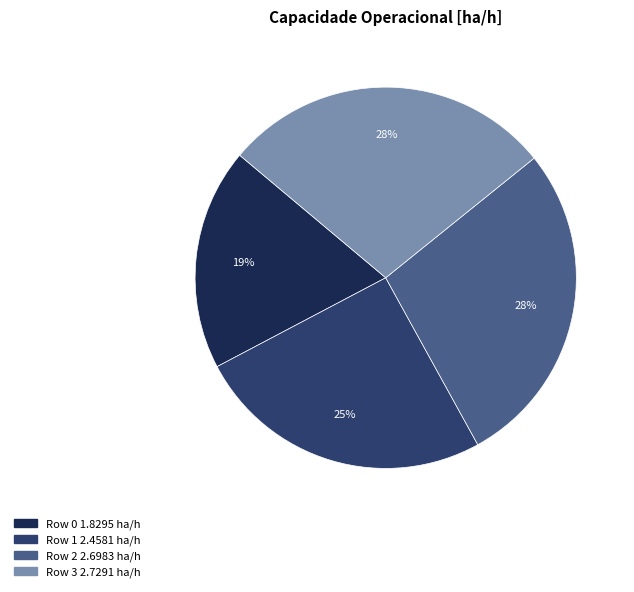

True or false: Row 3 accounts for 28% of the total.

True